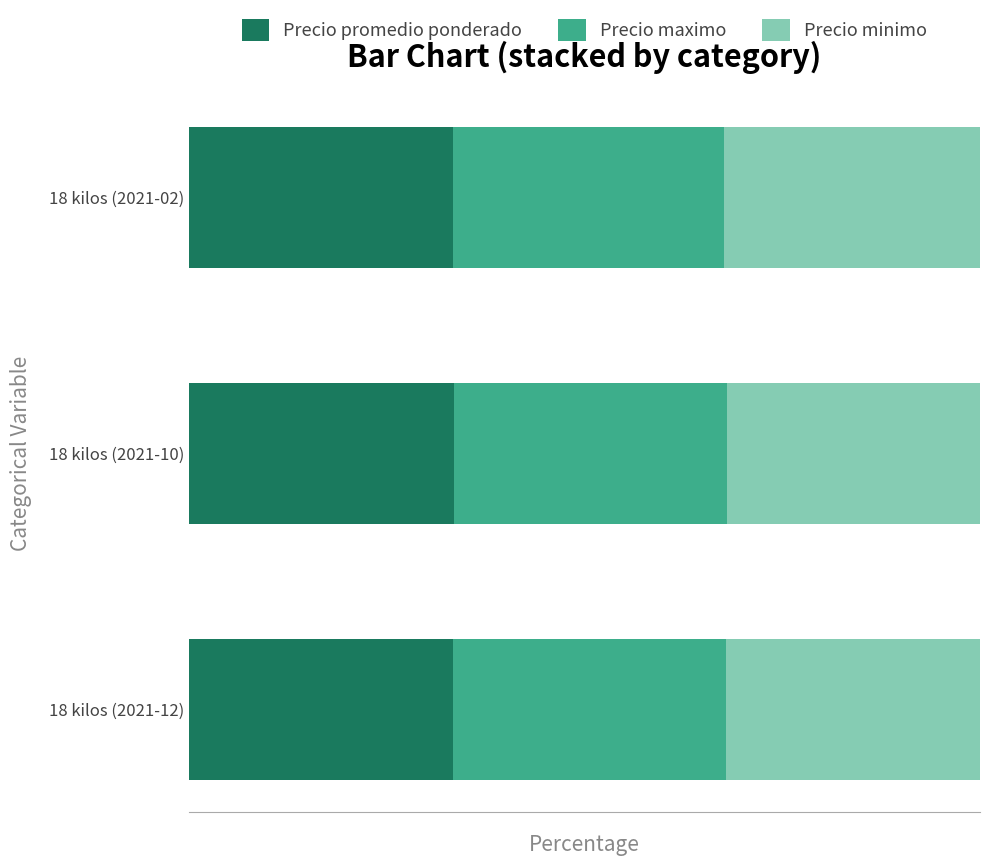

What are all the series names shown in the legend?

Precio promedio ponderado, Precio maximo, Precio minimo